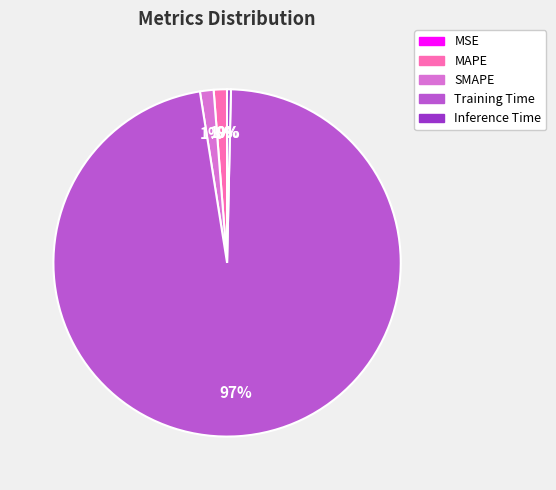

Which slice is the largest?

Training Time